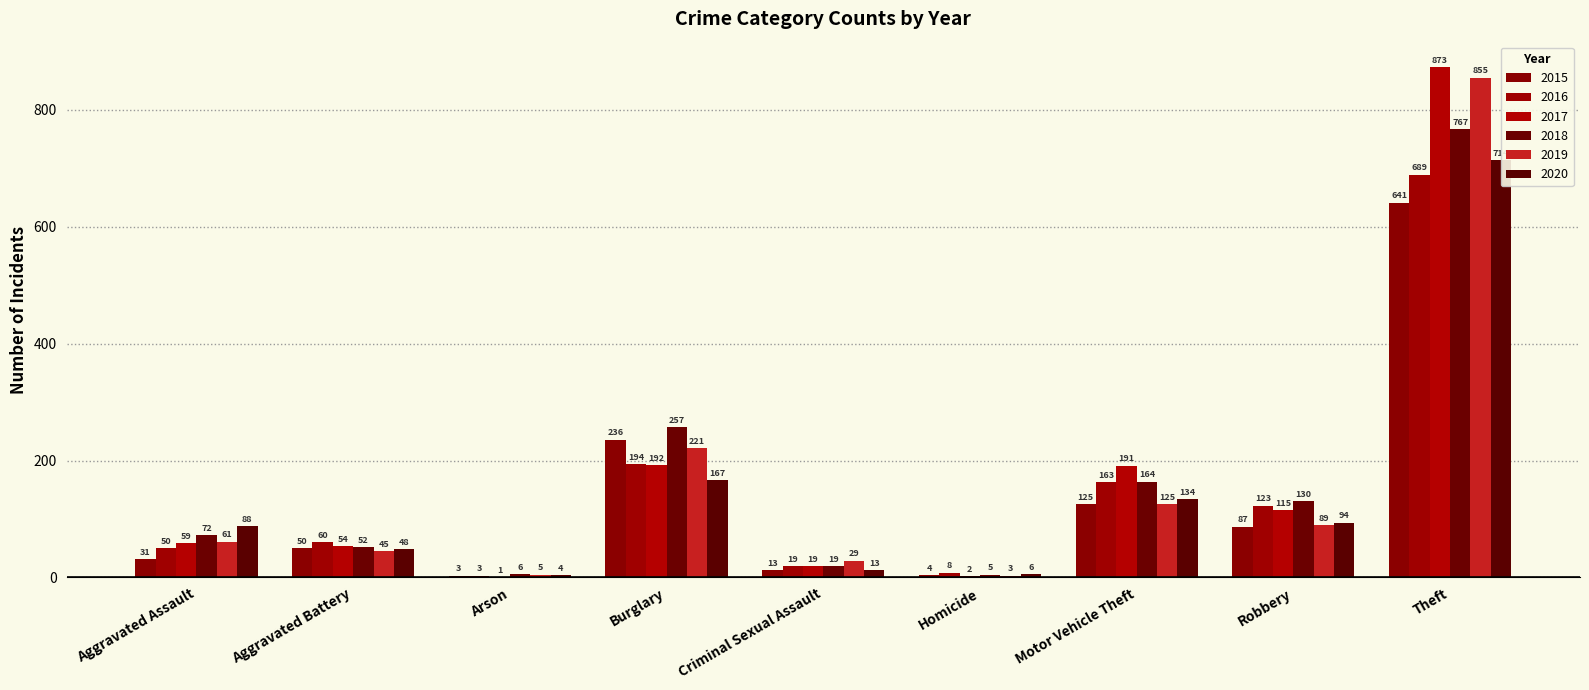

What is the label of the 7th bar from the right?

Arson